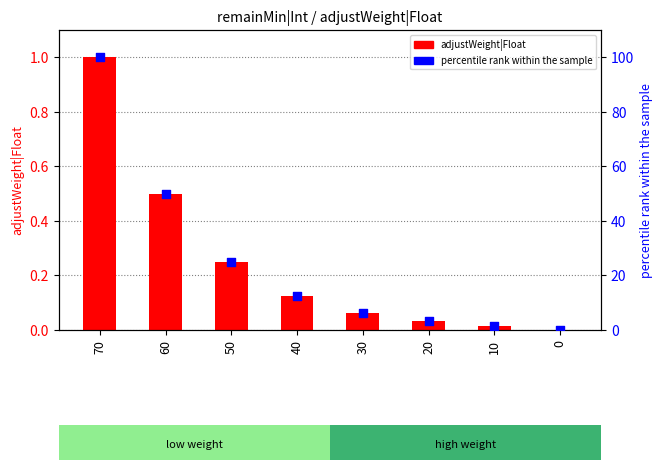

Which series contains the lowest Y value?

adjustWeight|Float